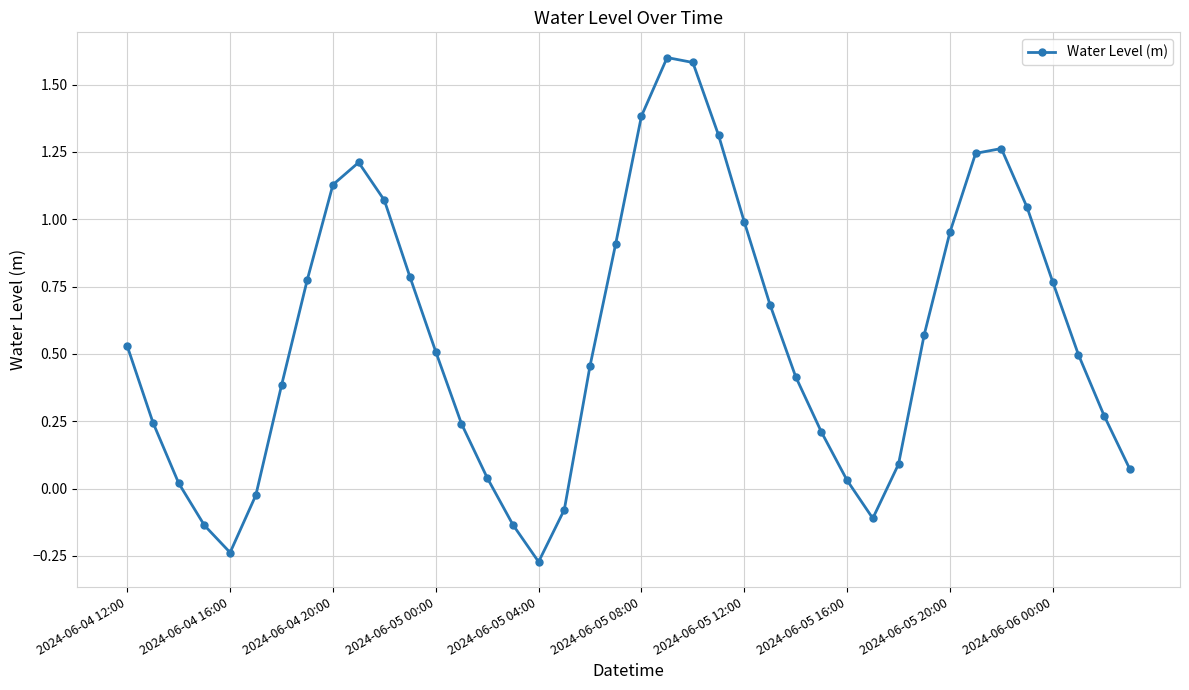

How many positive values are there?

33